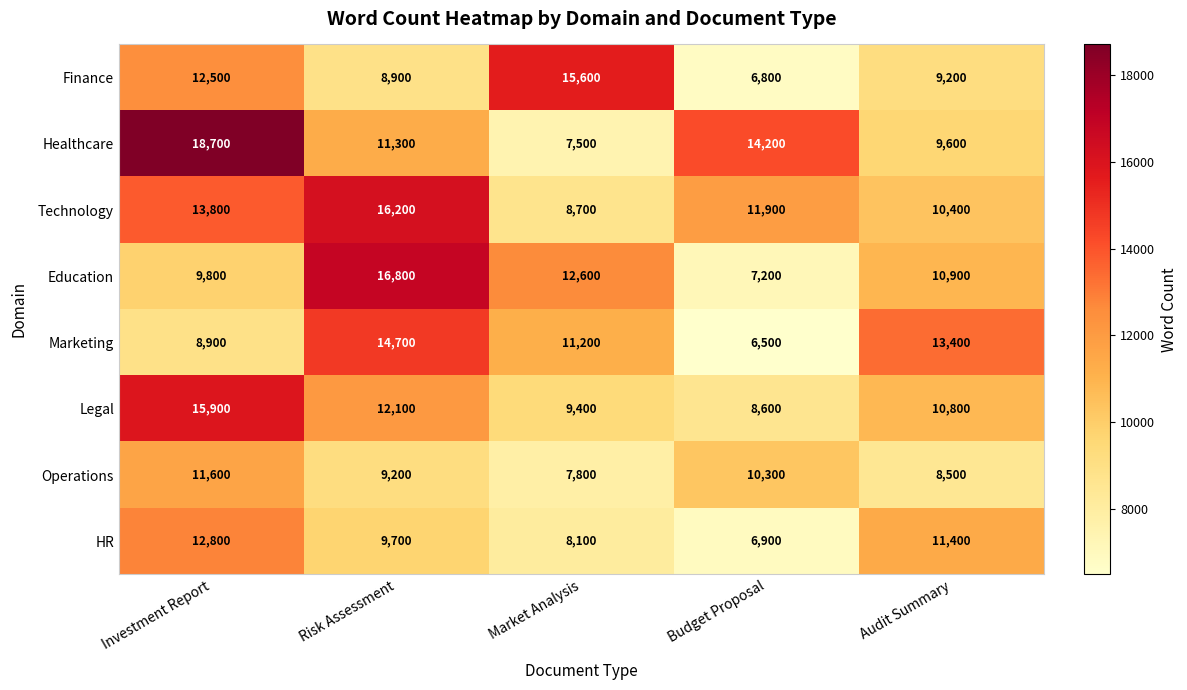

What is the total value across all series at Audit Summary?

84200